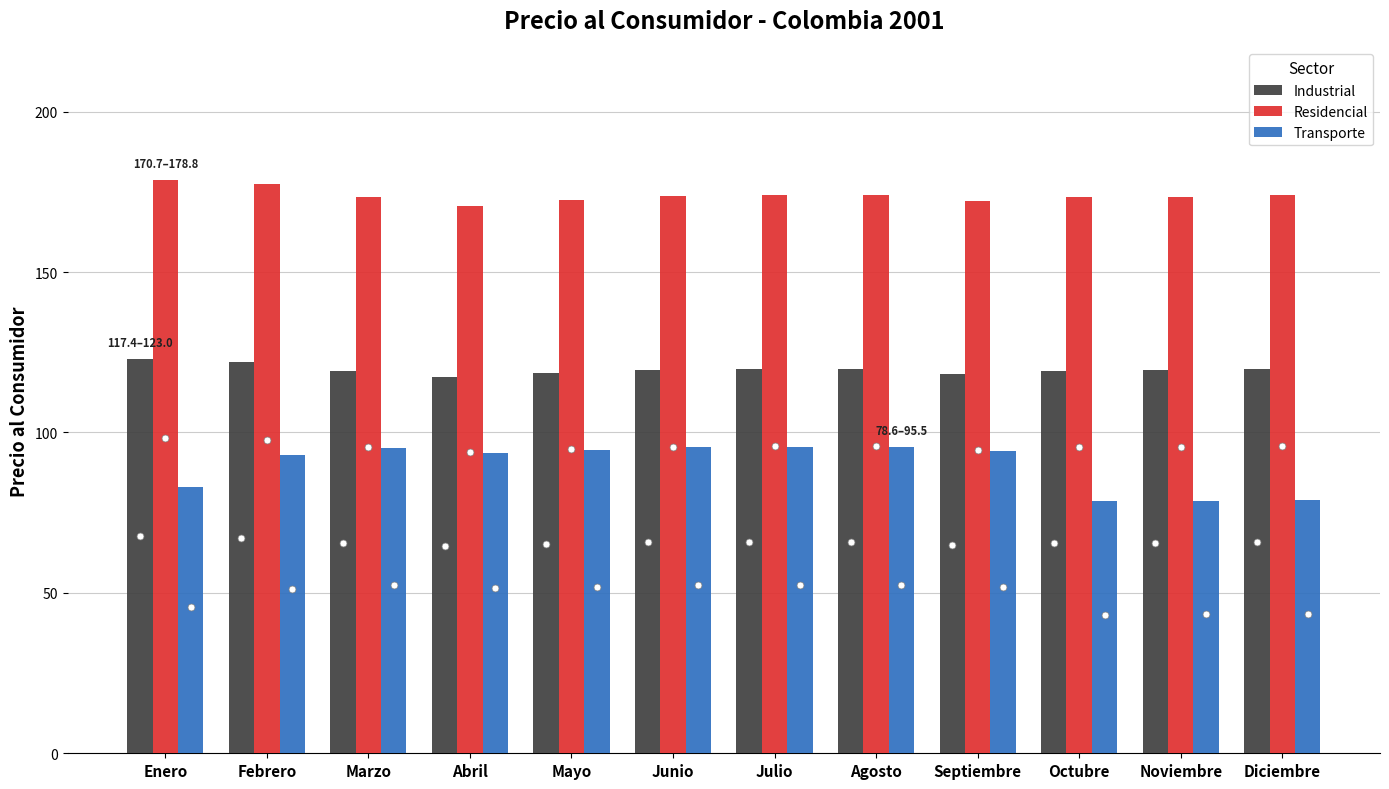

Which series has the widest spread of values?

Transporte